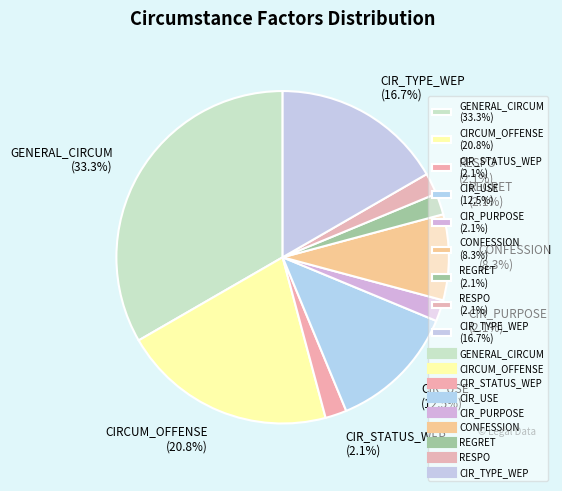

To the nearest percent, what is the average slice percentage?

11%